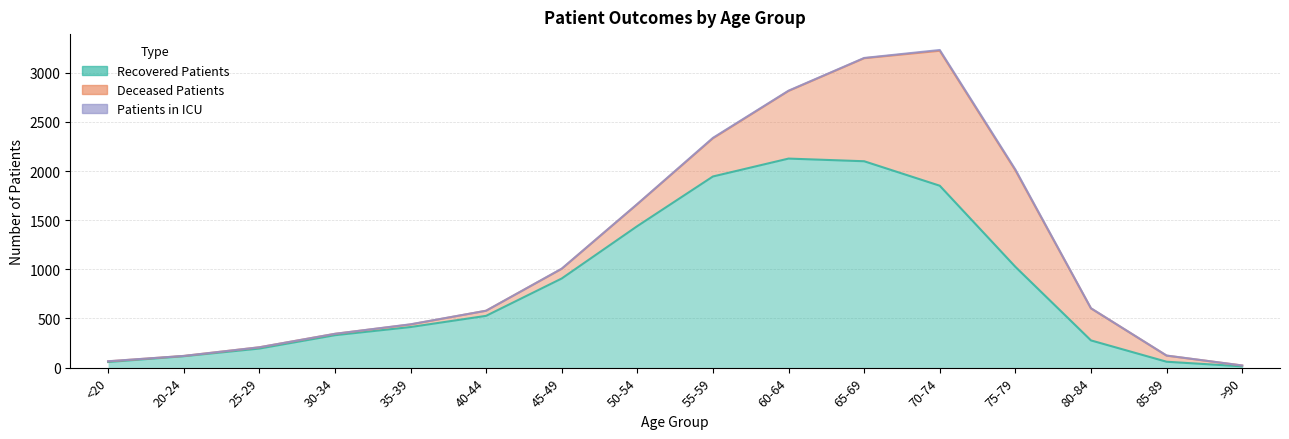

What is the maximum value for recovered_patients?

2127